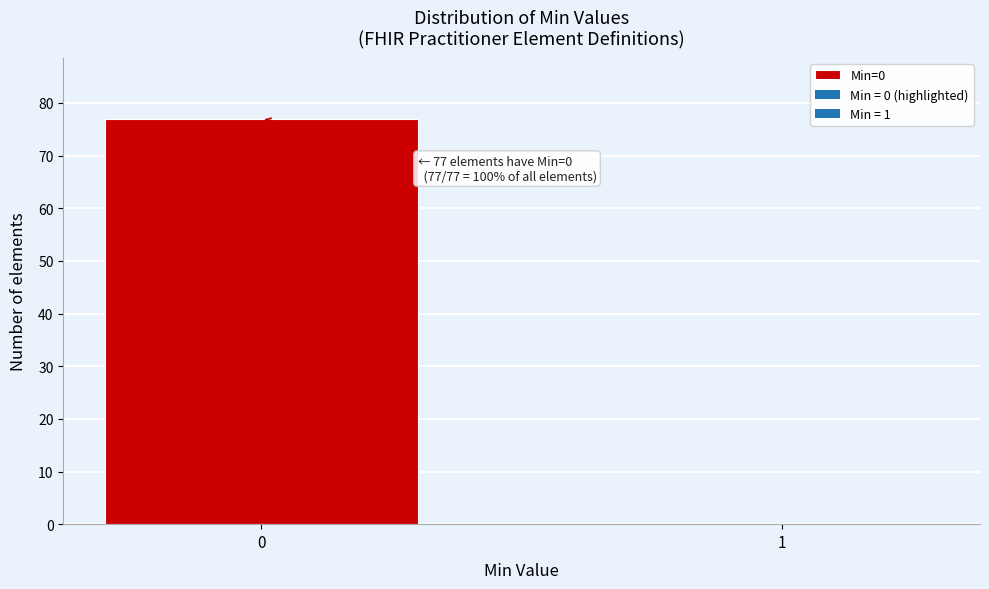

Reading left to right, what are all the values shown in this chart?

0=77	1=0